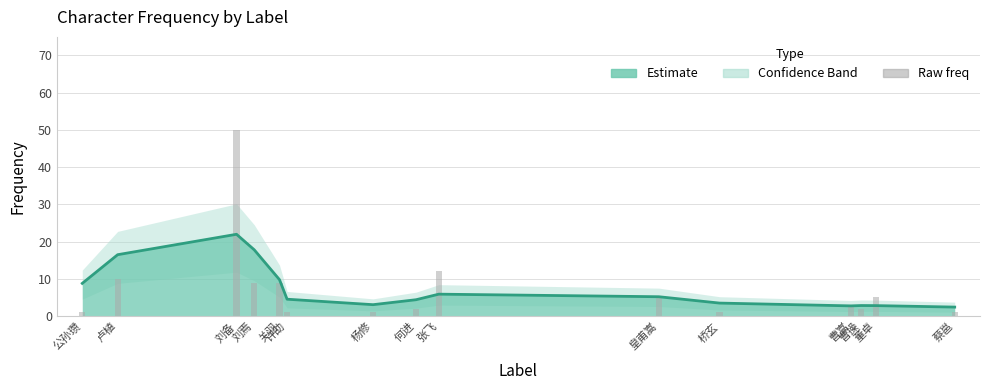

Reading left to right, what are all the values shown in this chart?

Smoothed freq: 8.8	16.5	22.0	17.8	9.8	4.5	3.0	4.4	5.9	5.2	3.5	2.7	2.8	2.8	2.4
Raw freq: 1.0	10.0	50.0	9.0	9.0	1.0	1.0	2.0	12.0	5.0	1.0	3.0	2.0	5.0	1.0